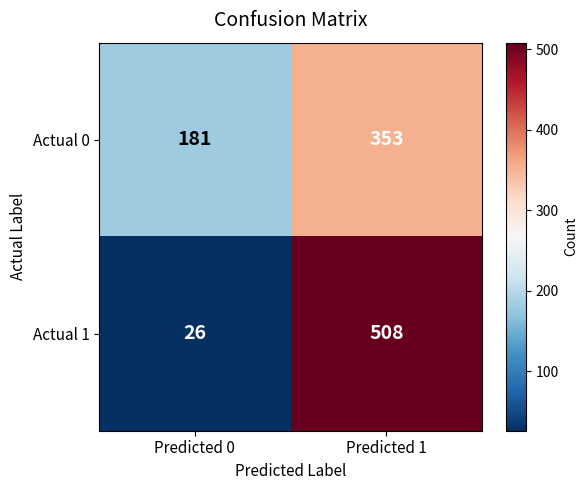

What is the difference between the Actual 1 values at Predicted 0 and Predicted 1?

482